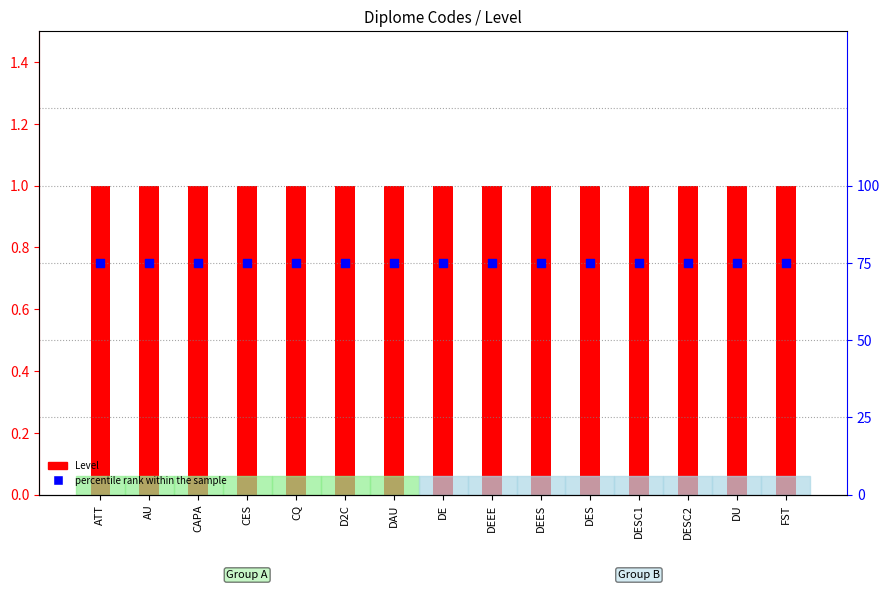

Is the value of percentile rank within the sample at DAU greater than the value of Level at ATT?

No